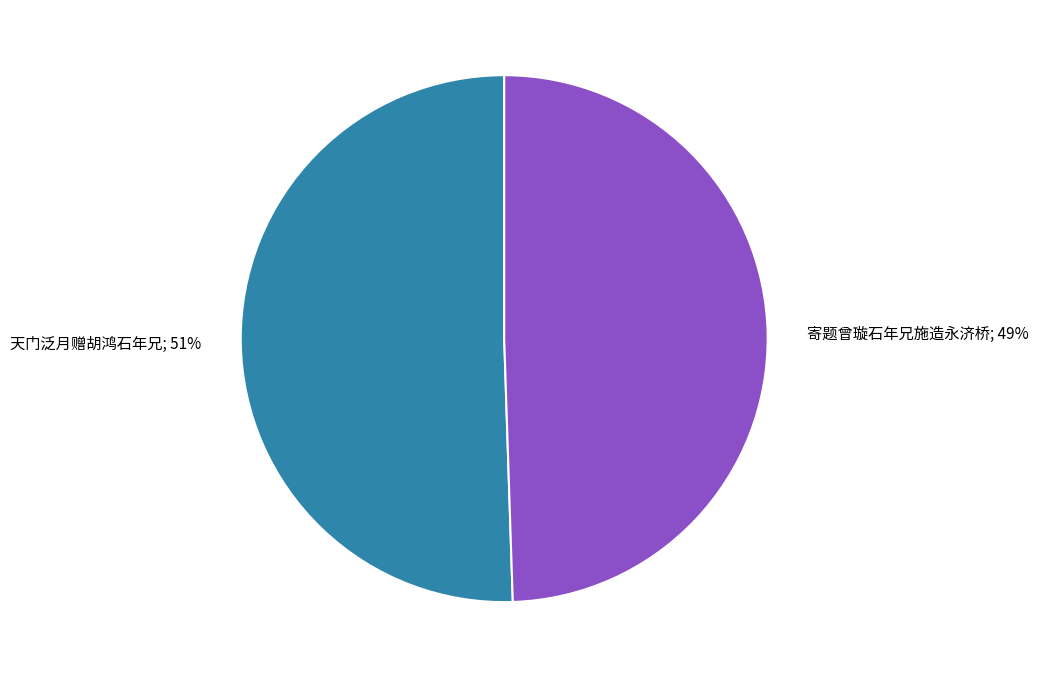

To the nearest percent, what is the average slice percentage?

50%